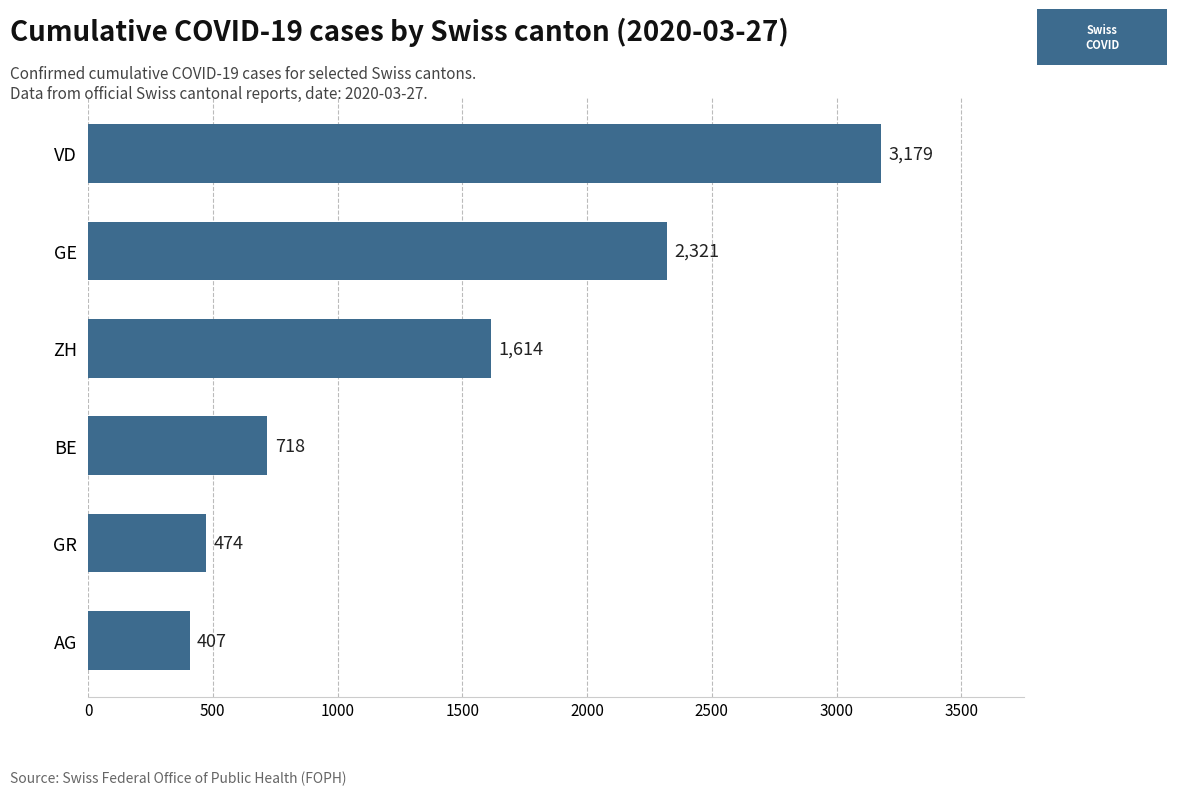

Rank the categories by value from highest to lowest.

VD, GE, ZH, BE, GR, AG